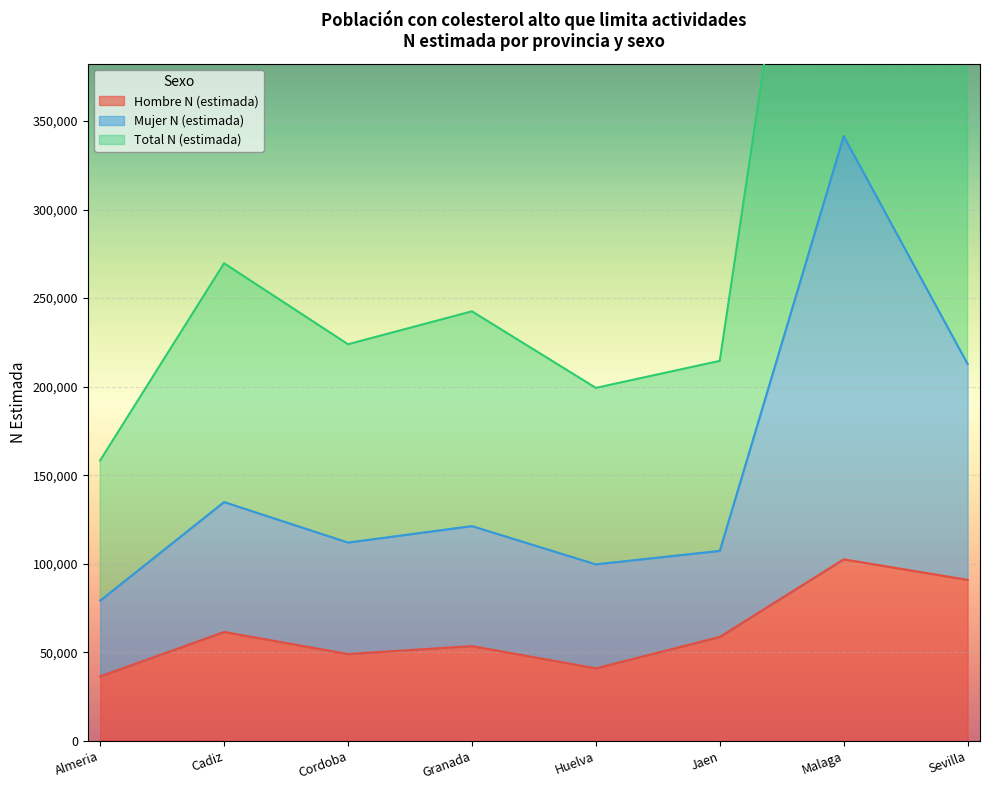

Where is Total N (estimada) nearest to the value 420637?

Sevilla